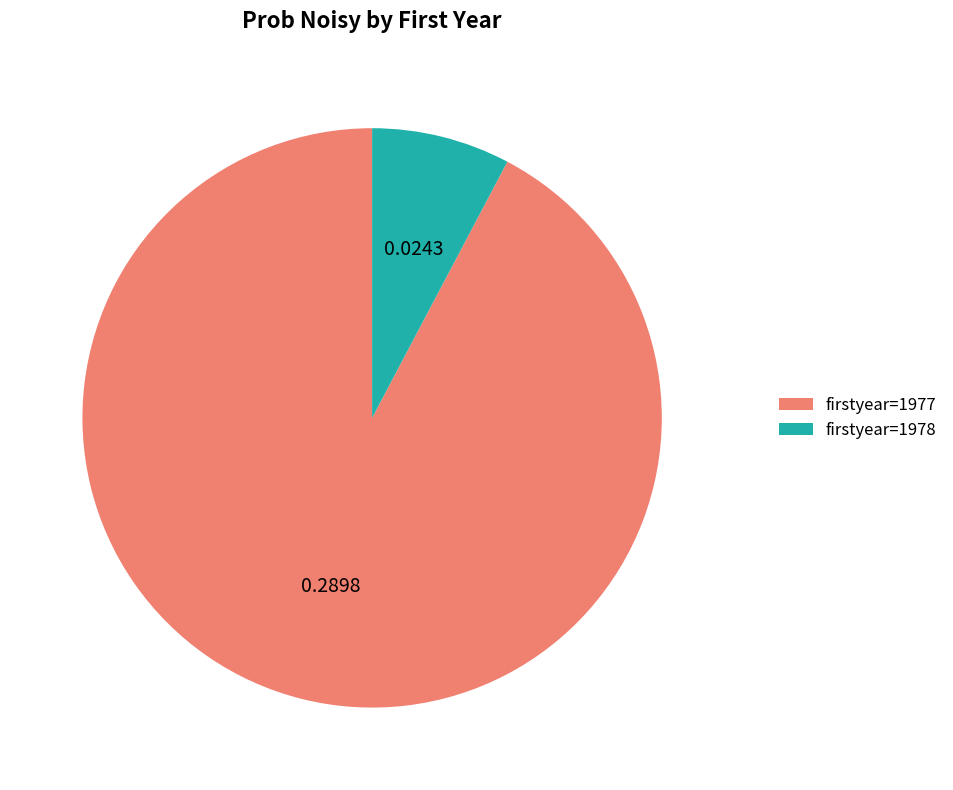

Which category accounts for the majority?

firstyear=1977